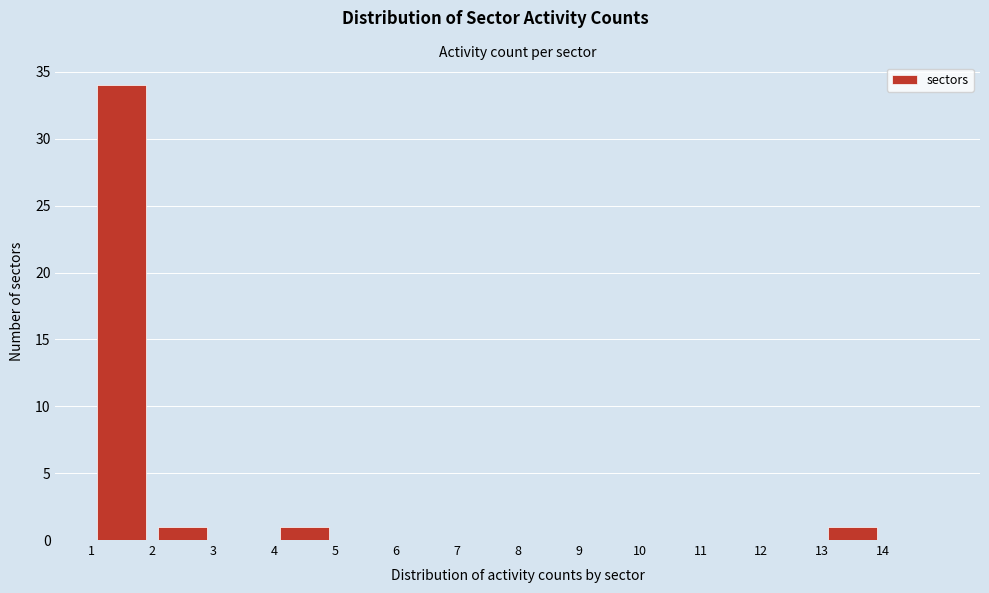

What is the height of the bar covering 1 to 2 on the x-axis? The values are not printed on the chart, so give them approximately, as read against the axis.

34